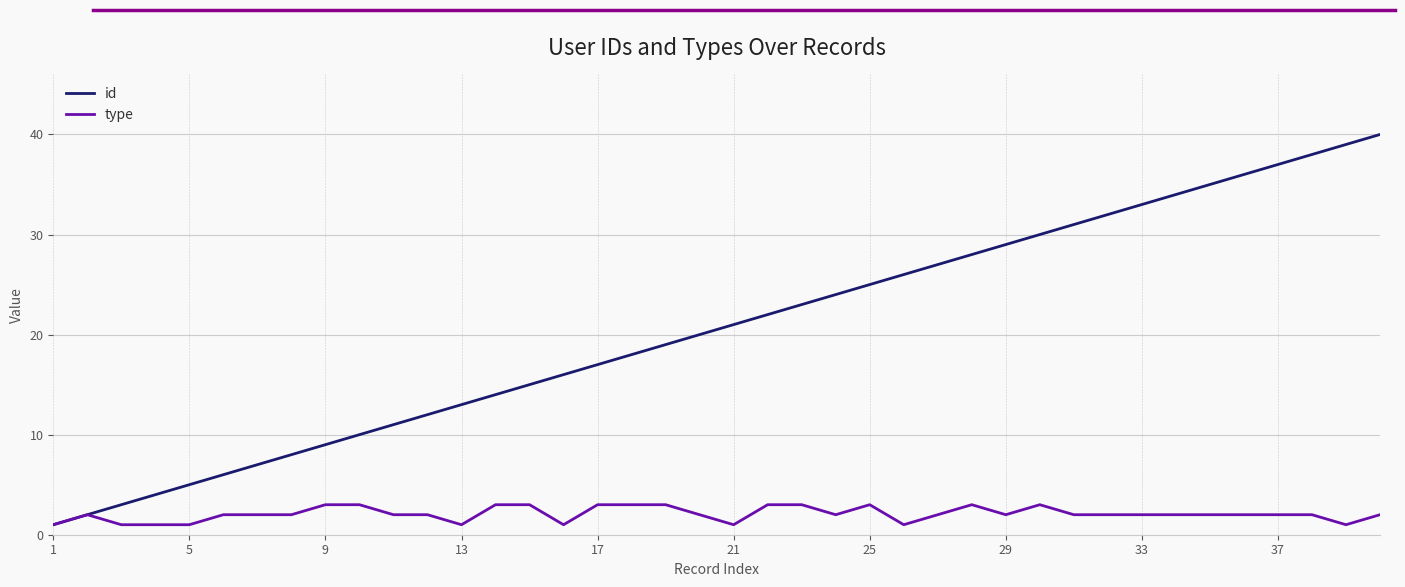

Which series has the largest total across all categories?

id